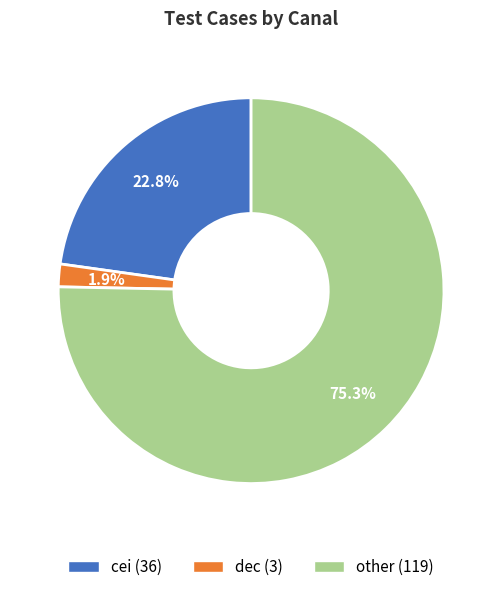

To the nearest percent, what is the average slice percentage?

33%